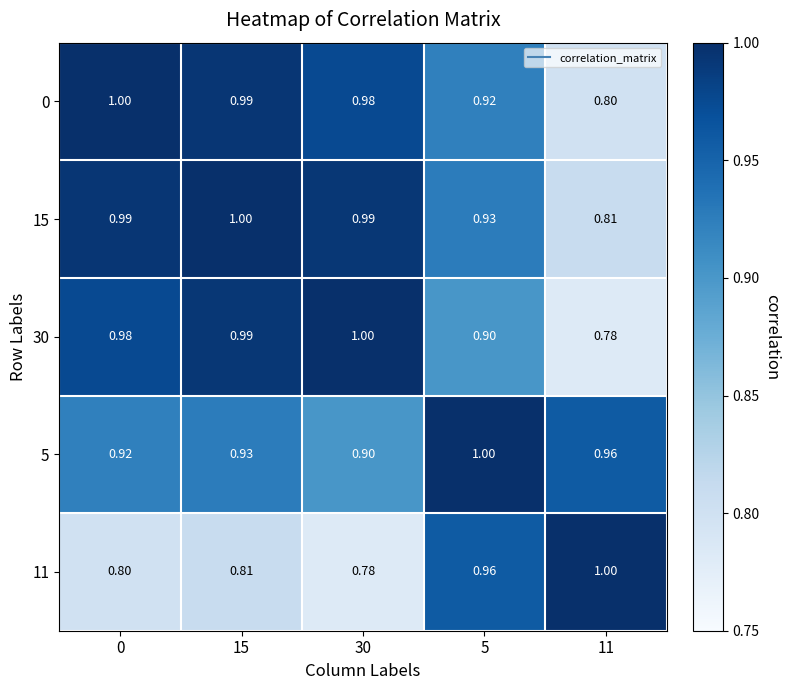

Is the value of 0 at 5 greater than the value of 15 at 0?

No